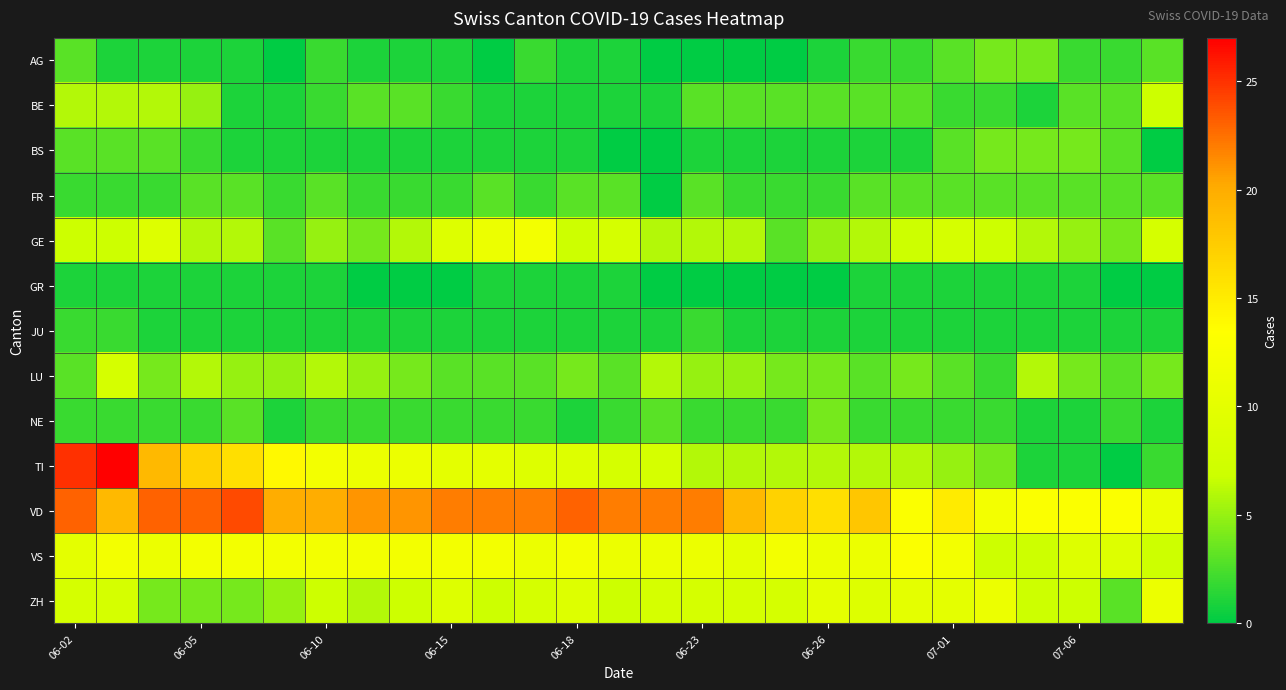

At how many categories does at least one series exceed 16?

19